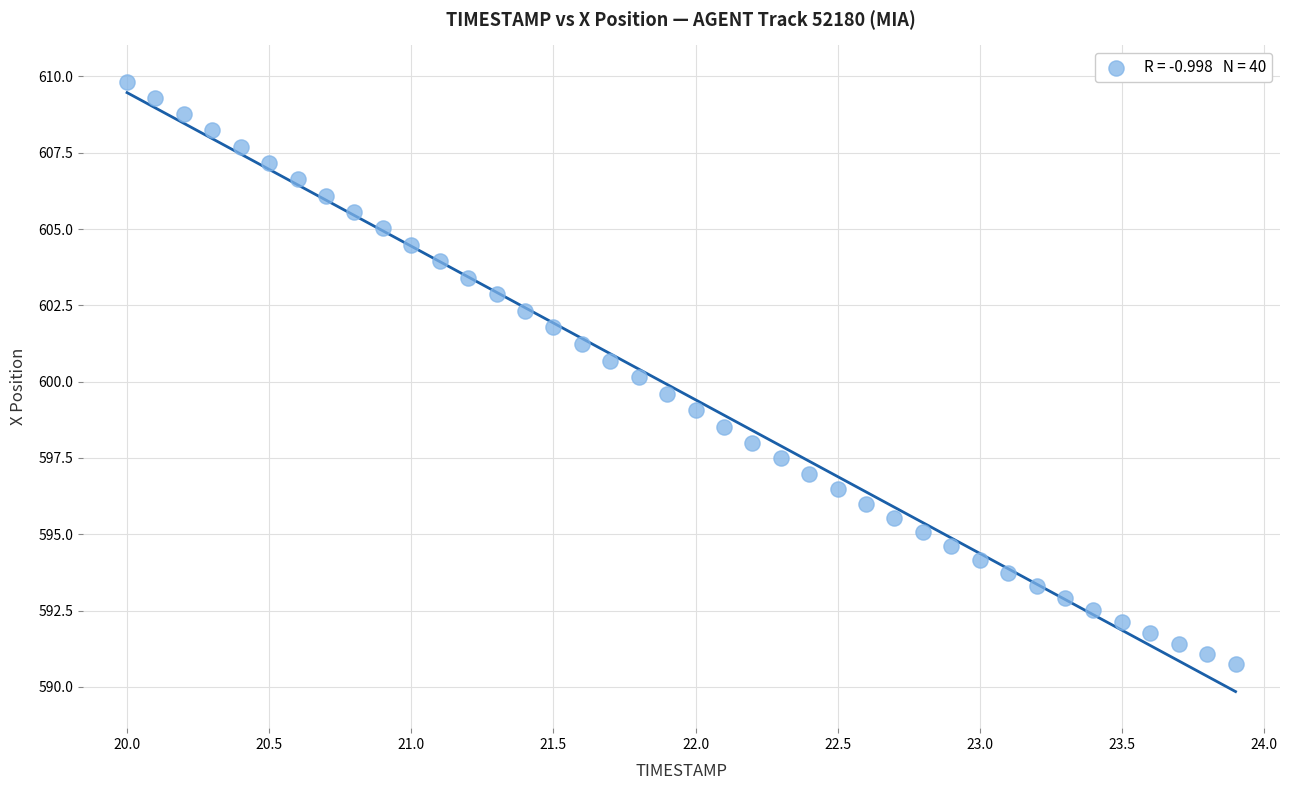

What is the range of Y values (max minus min)?

19.1